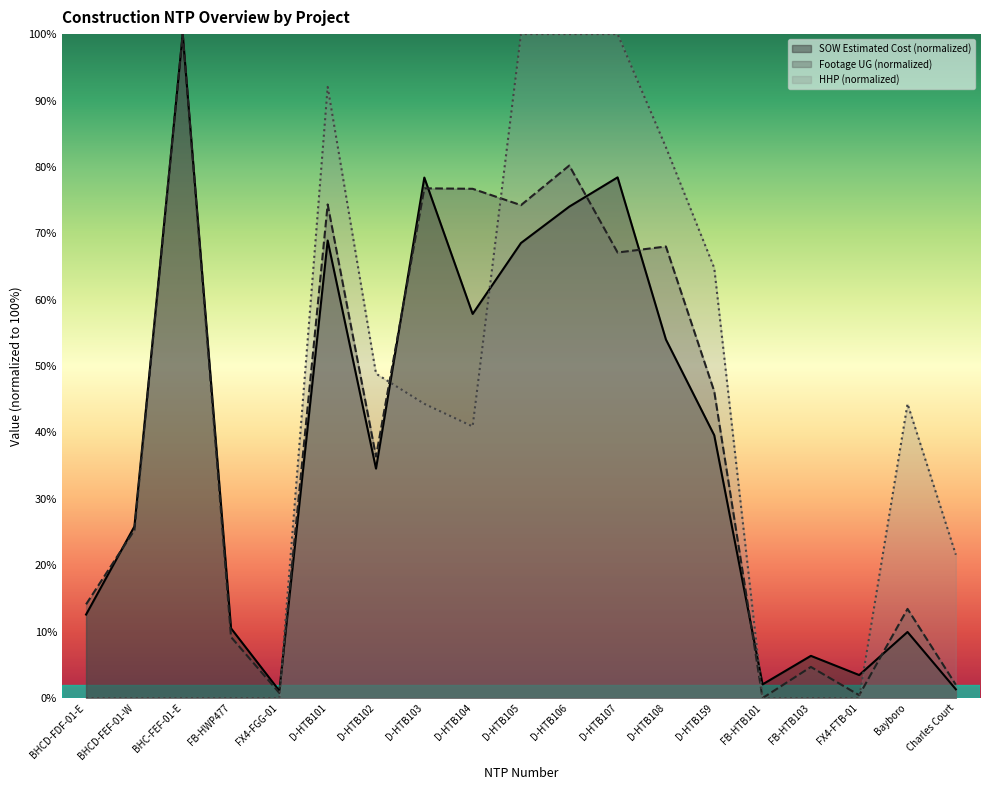

List the series in order of their peak value, highest first.

SOW Estimated Cost, Footage UG, HHP